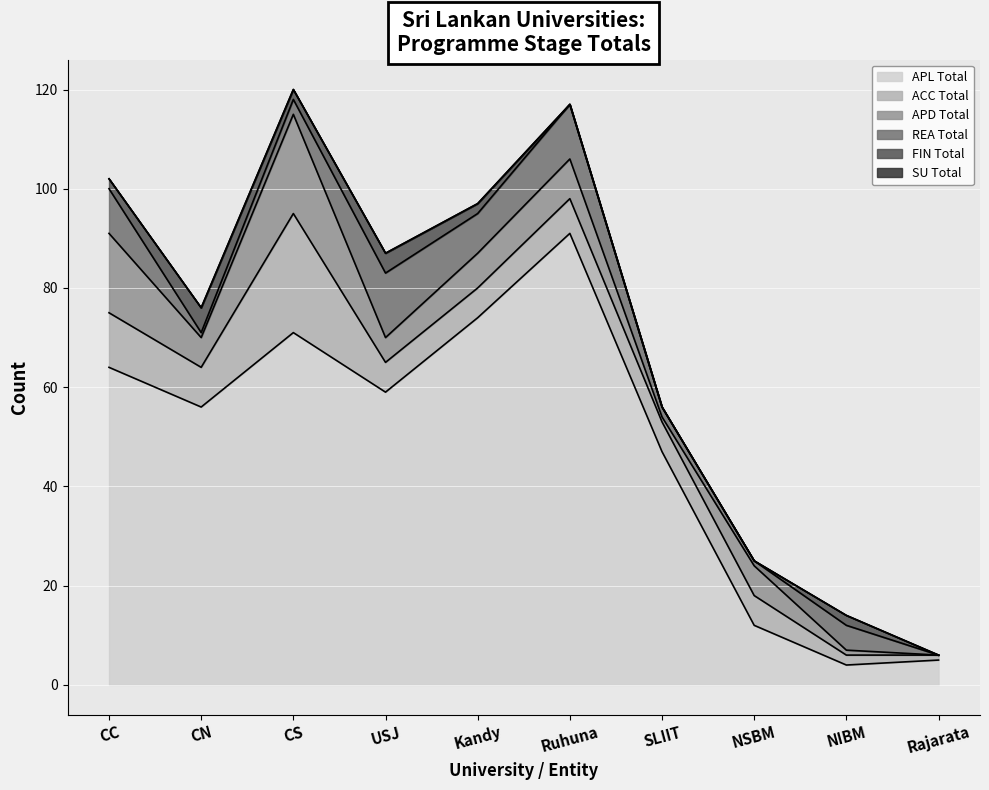

True or false: SU_Total and ACC_Total cross at least once.

False